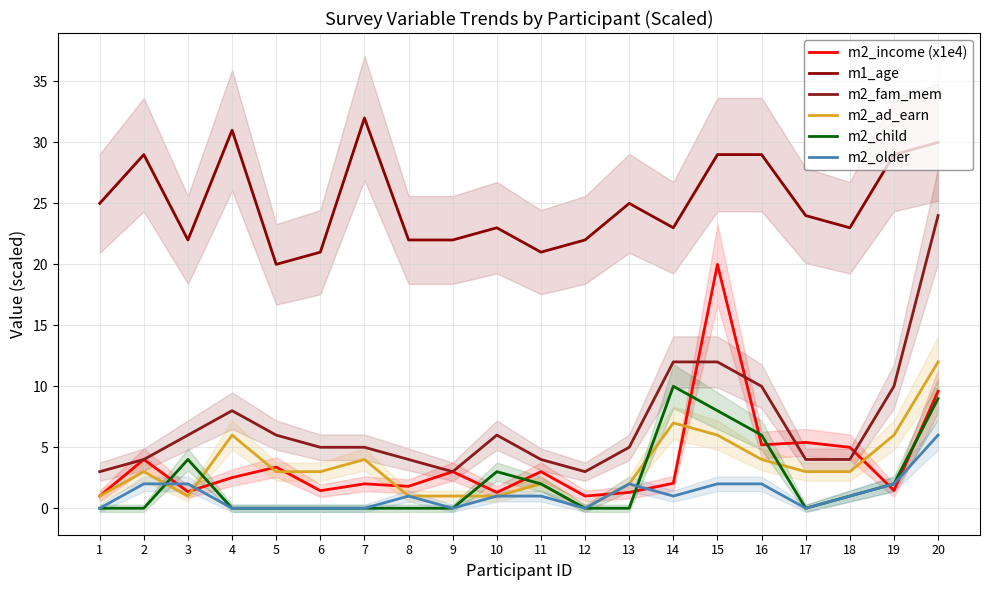

Between which two adjacent categories do m2_income (x1e4) and m2_ad_earn first intersect?

3 and 4